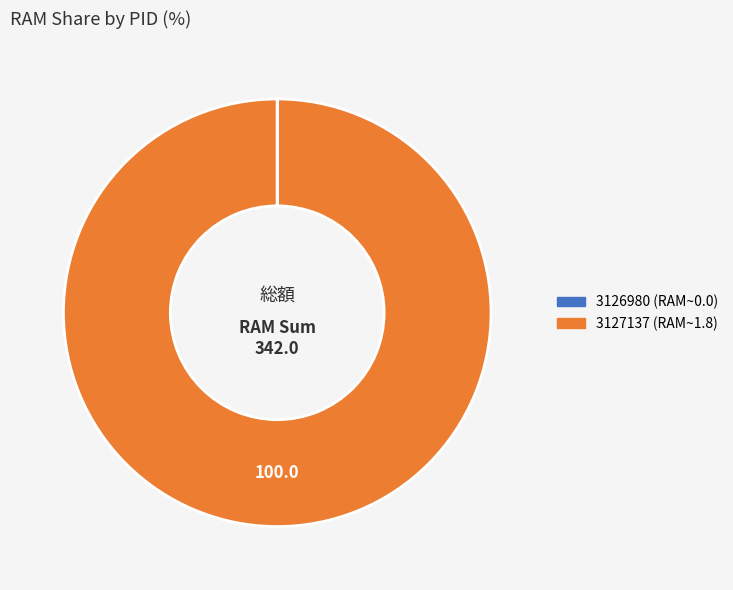

What is the majority slice?

3127137